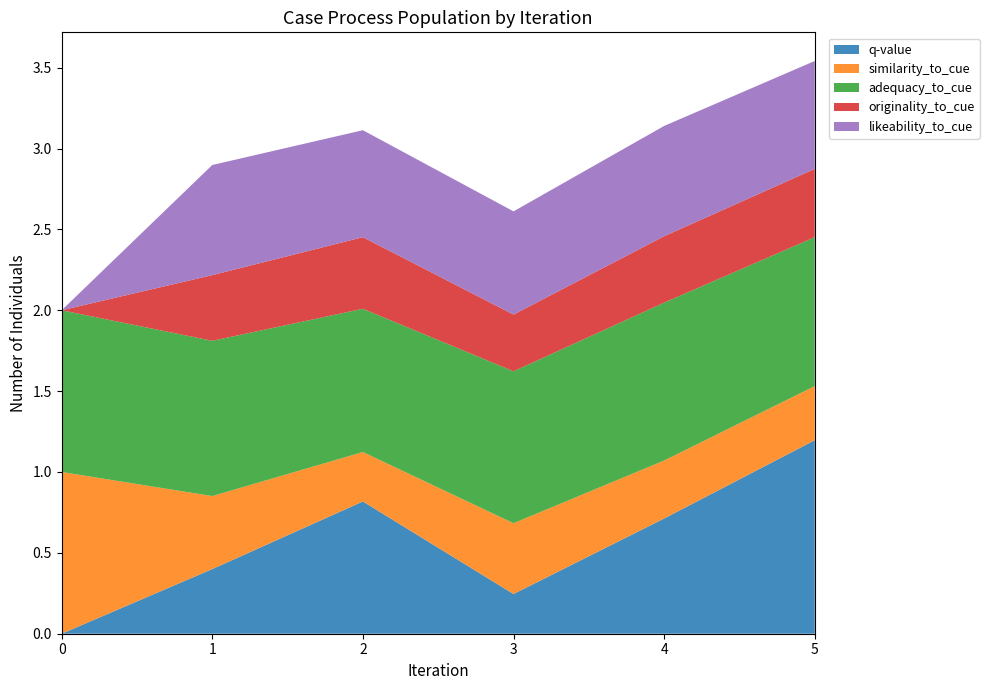

Reading left to right, what are all the values shown in this chart?

q-value: 0.0	0.4	0.8	0.2	0.7	1.2
similarity_to_cue: 1.0	0.5	0.3	0.4	0.4	0.3
adequacy_to_cue: 1.0	1.0	0.9	0.9	1.0	0.9
originality_to_cue: 0.0	0.4	0.4	0.4	0.4	0.4
likeability_to_cue: 0.0	0.7	0.7	0.6	0.7	0.7